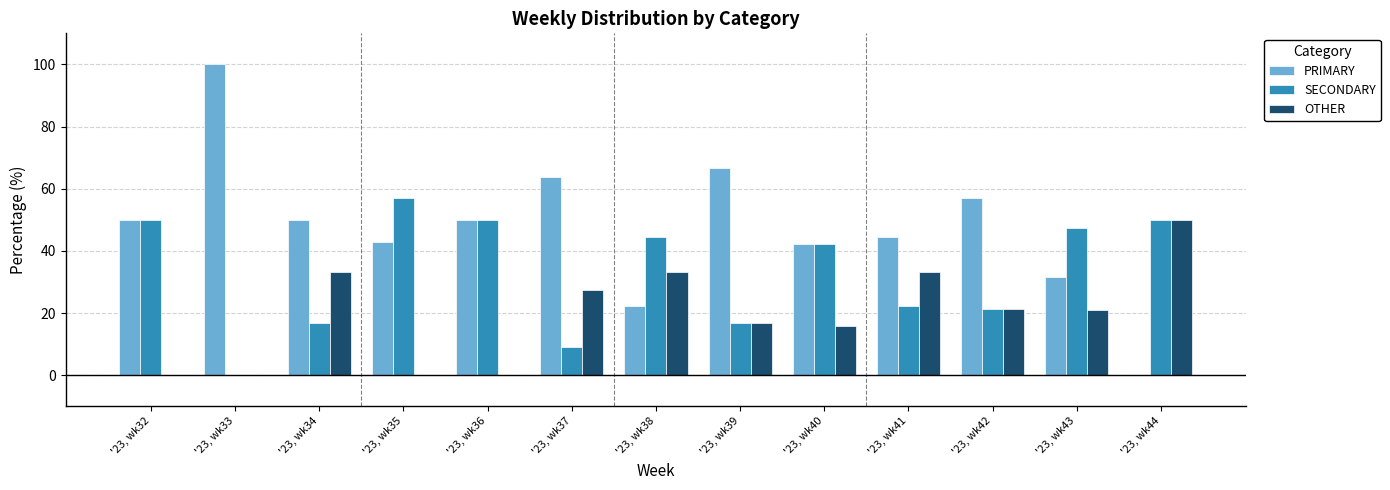

What is the greatest value displayed?

100.0